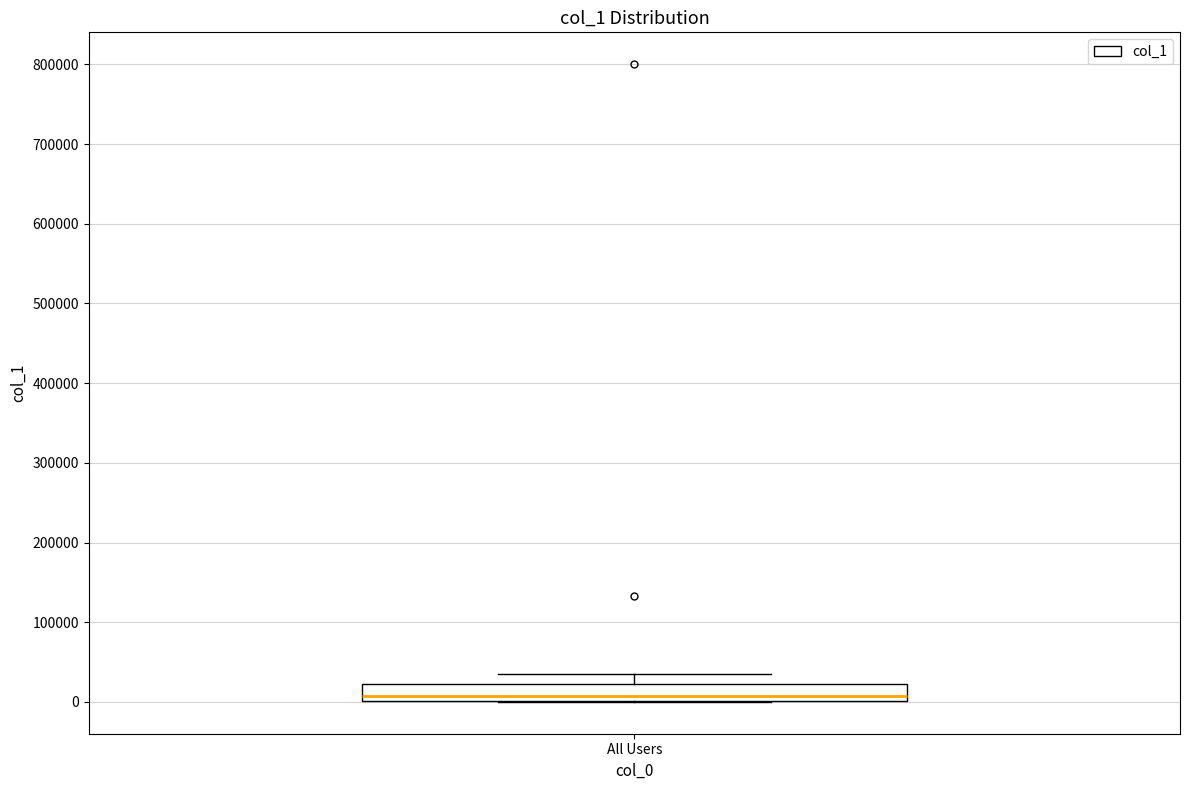

Transcribe this box plot: give where the median line is, the range the box spans, and where the two whiskers end, as read against the y-axis. The values are not printed on the chart, so give them approximately, as read against the axis.

median 10000, box 0 to 20000, whiskers 0 to 40000